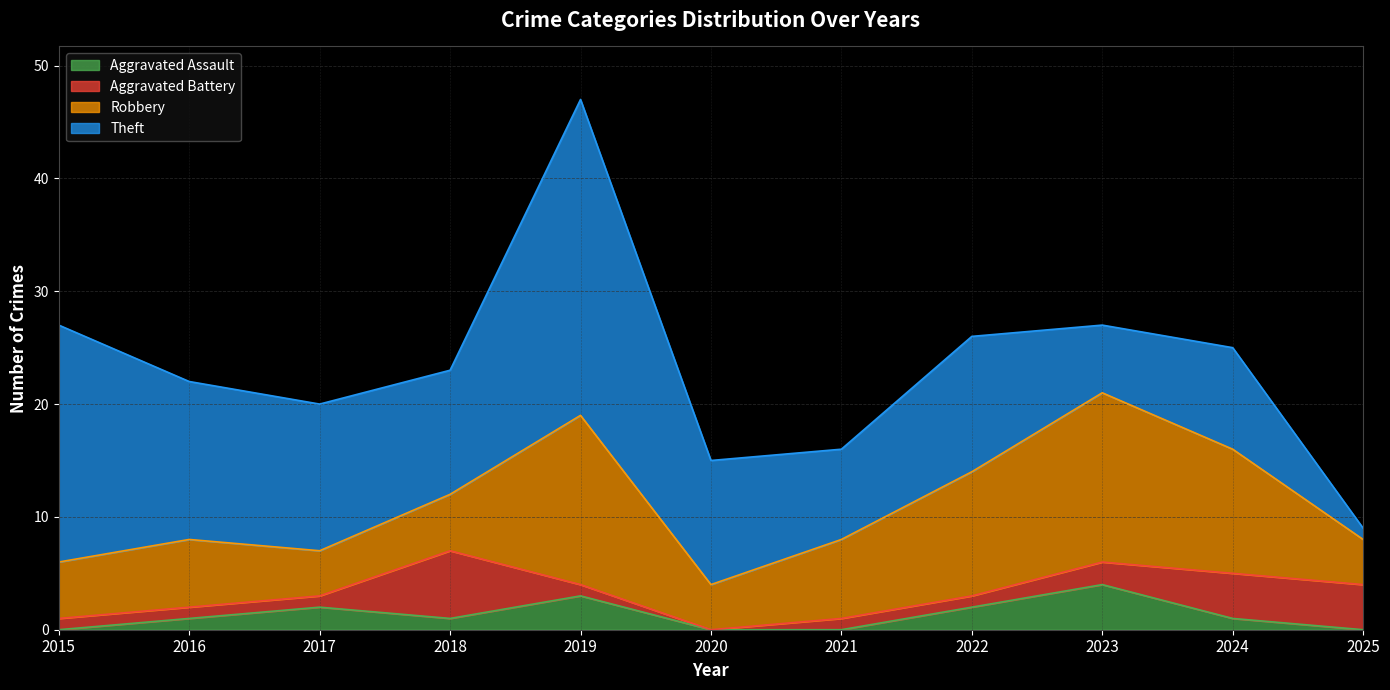

Where do Aggravated Battery and Robbery first cross each other?

2017 and 2018